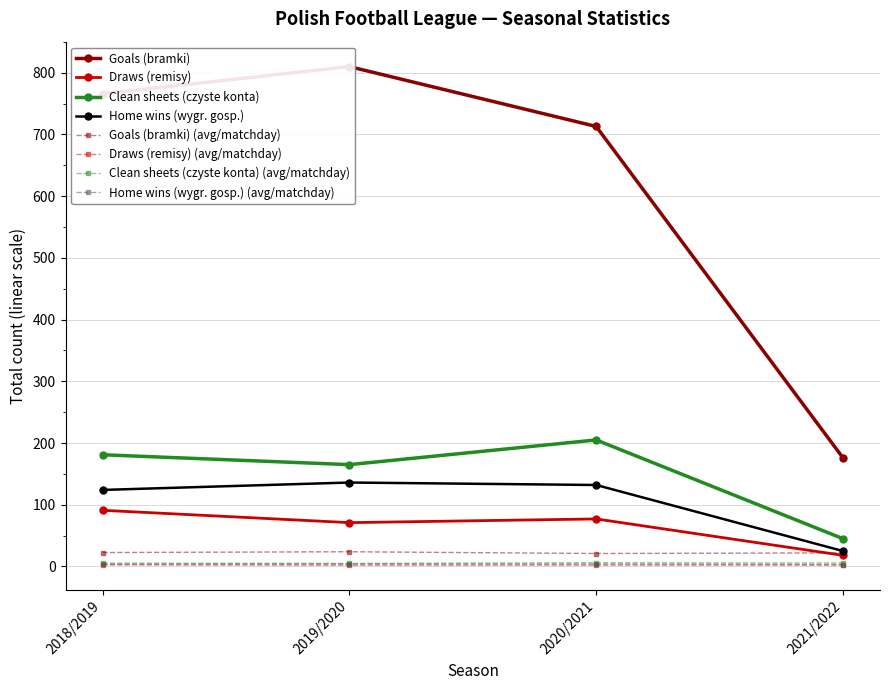

What is the highest value of the Clean sheets (czyste konta) series?

205.0